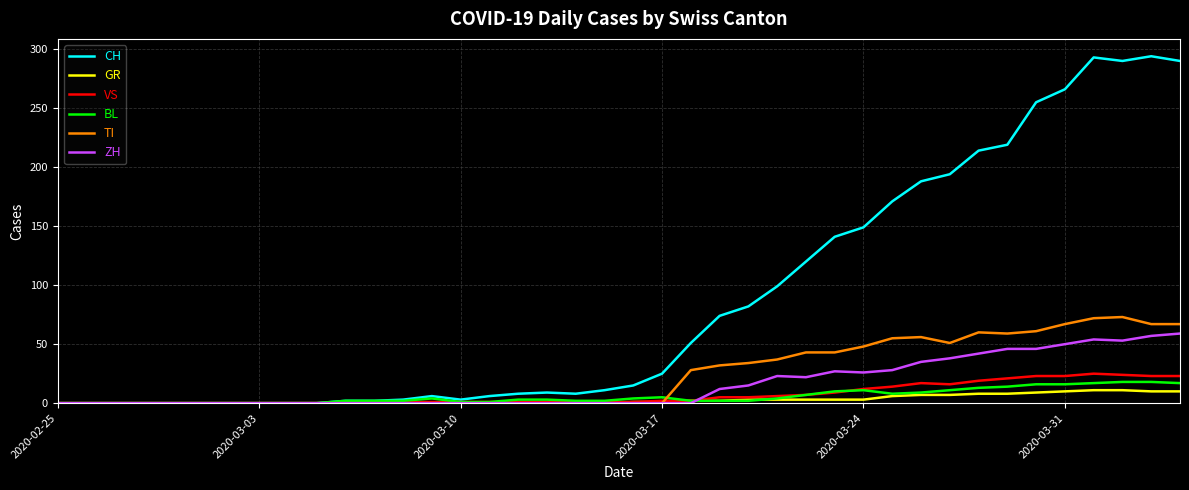

What is the greatest value displayed?

294